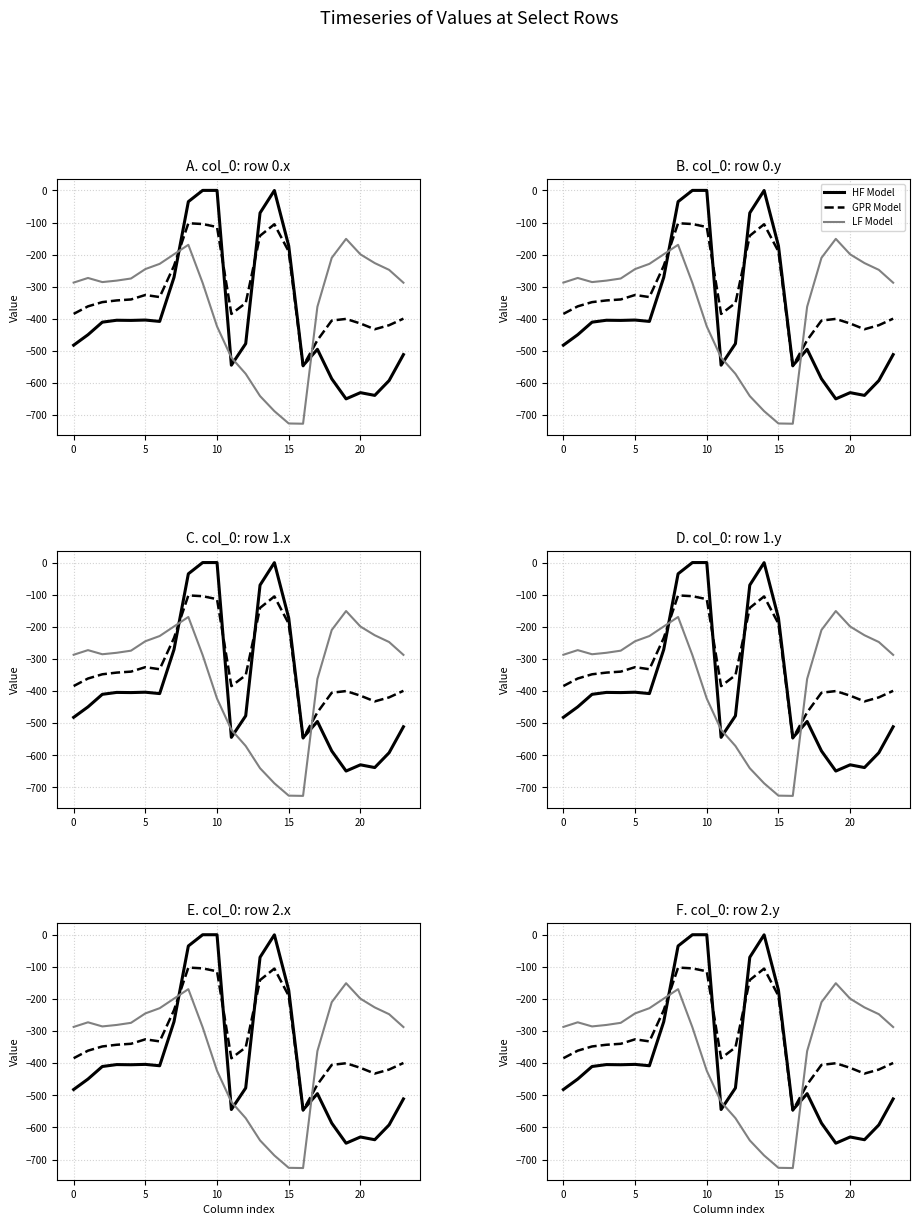

After their last crossing, which series has the higher values: GPR Model or LF Model?

LF Model